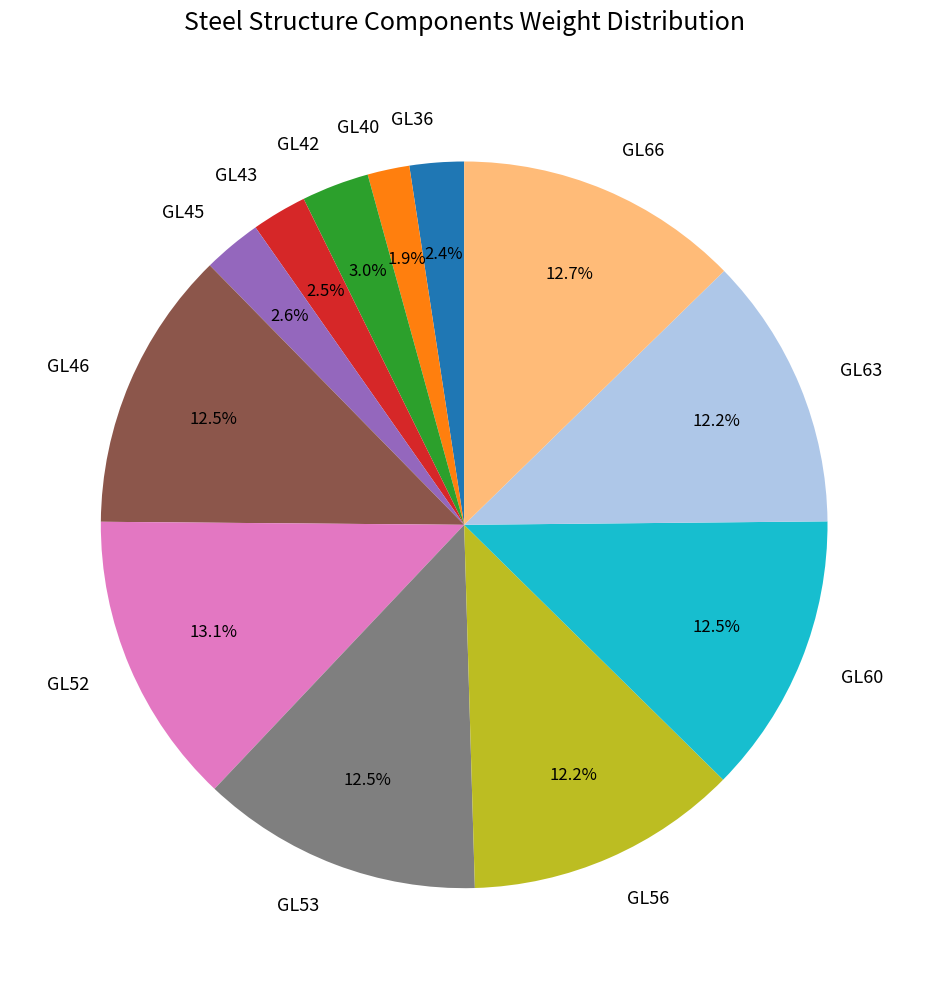

Does GL52 account for over 50% of the chart?

No